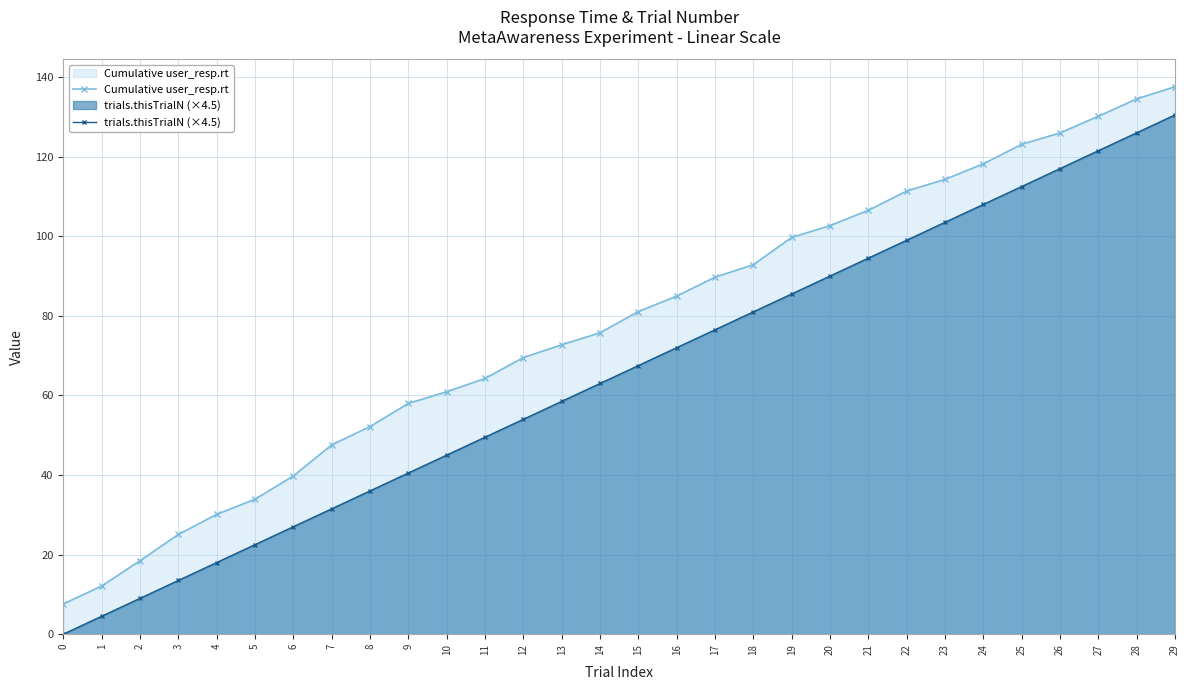

The value of trials.thisTrialN (×4.5) at 23 is 142.3. True or false?

False